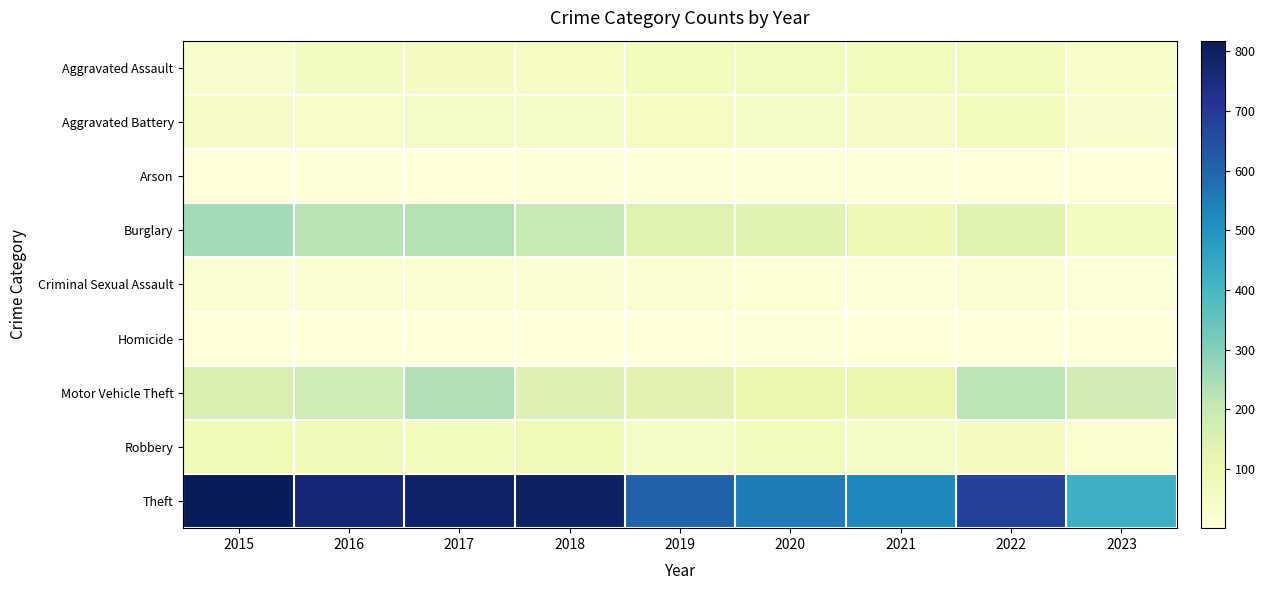

What is the spread (max minus min) of values at 2015?

816